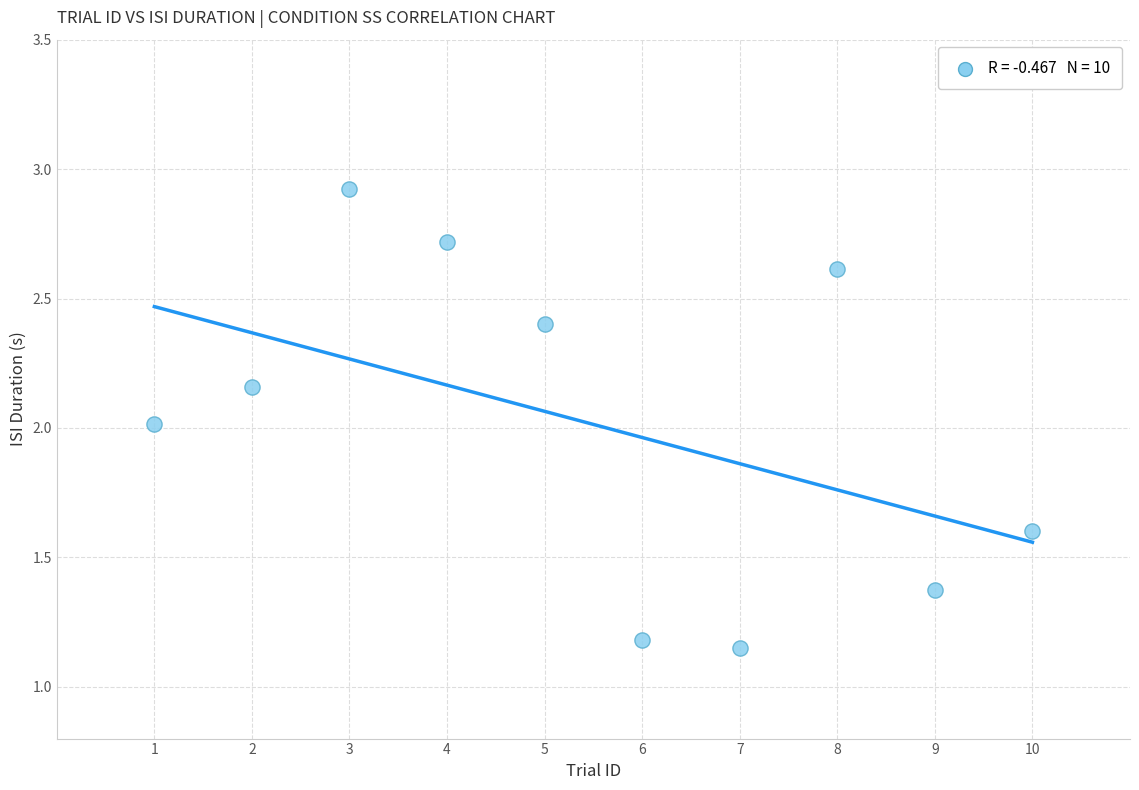

What is the range of Y values (max minus min)?

1.8